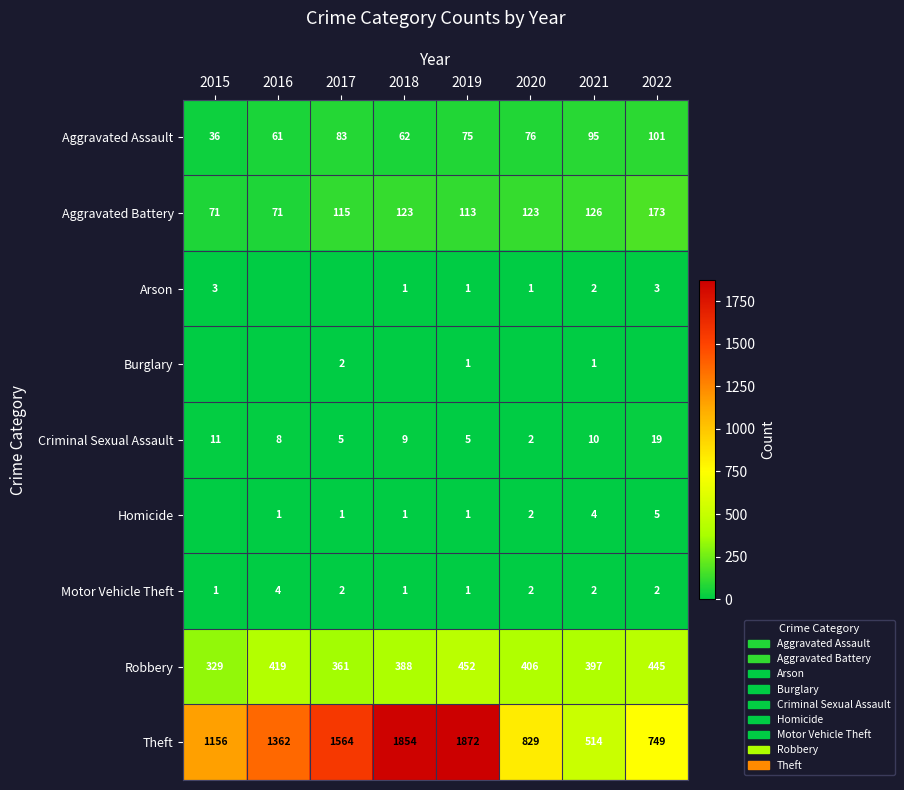

At which category is the sum across all series the highest?

2019